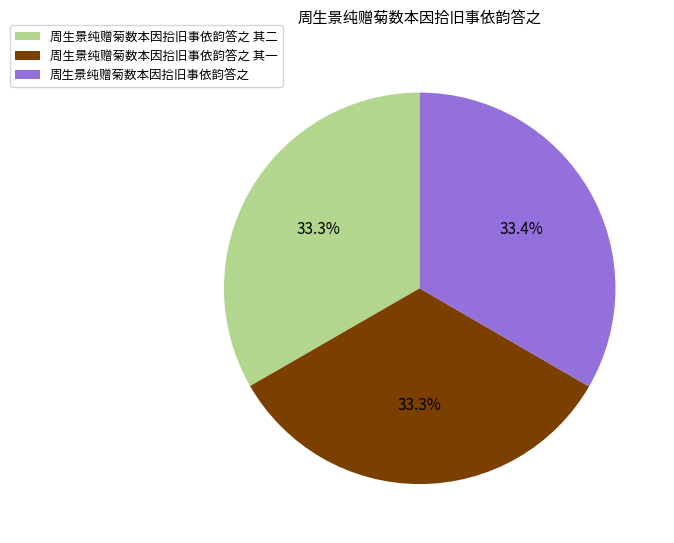

Is there any slice that represents more than half of the pie?

No